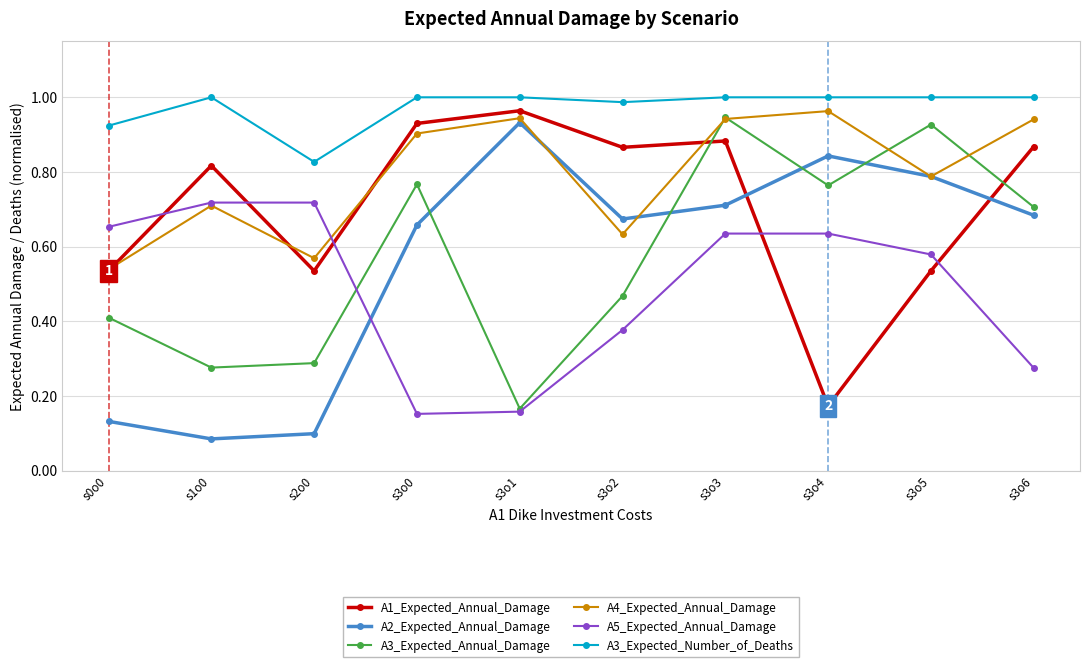

Is this an area chart (filled region under the line)?

No